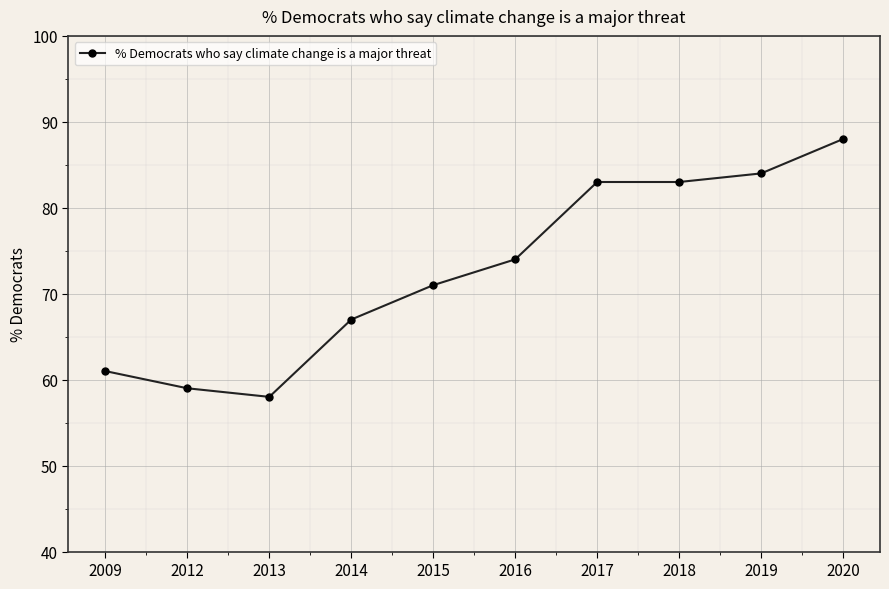

True or false: the data shows 59 at 2012.

True